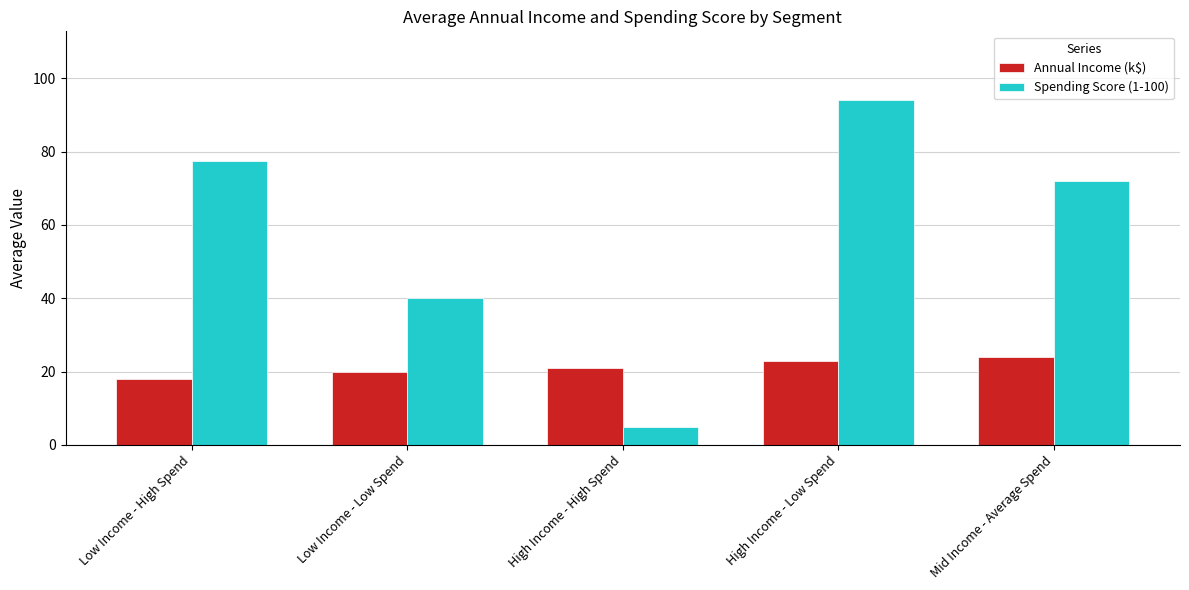

At which category is the sum across all series the highest?

High Income - Low Spend